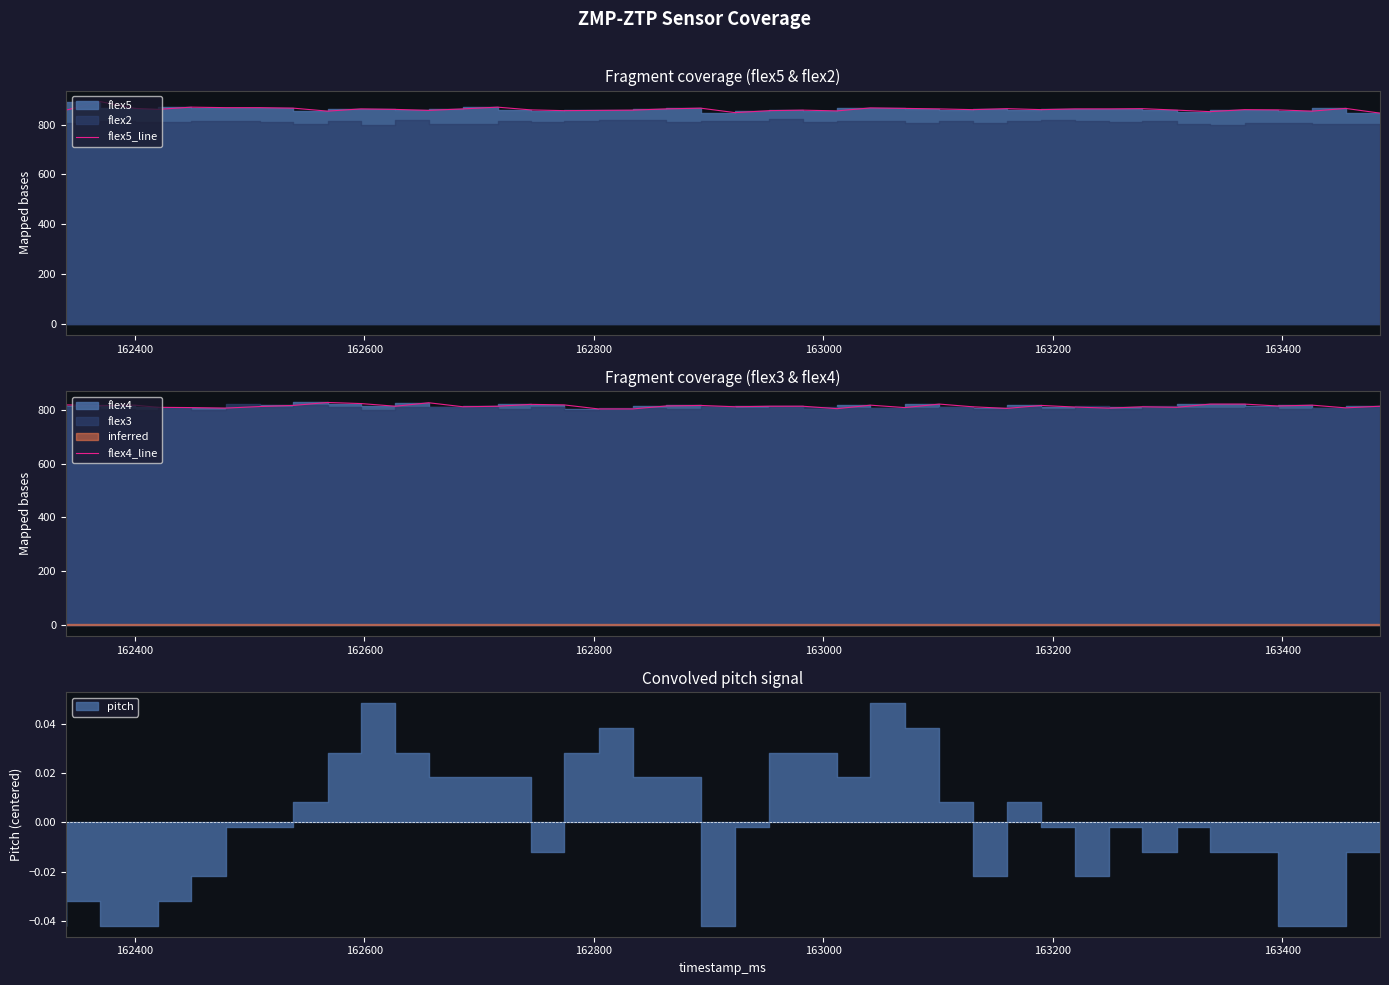

Which series has the widest spread of values?

flex5_line